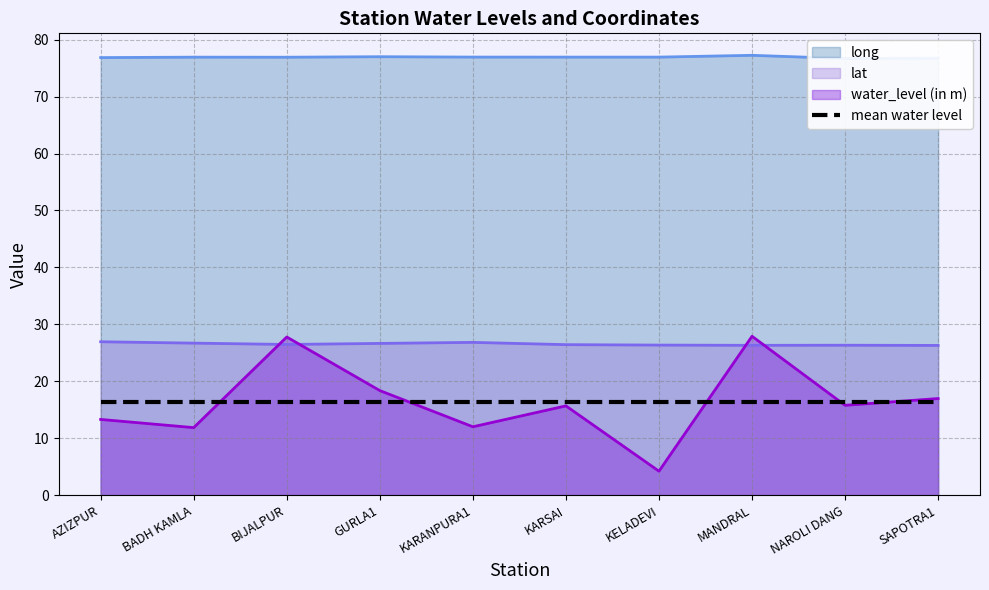

How many interior local peaks does the long series have?

3